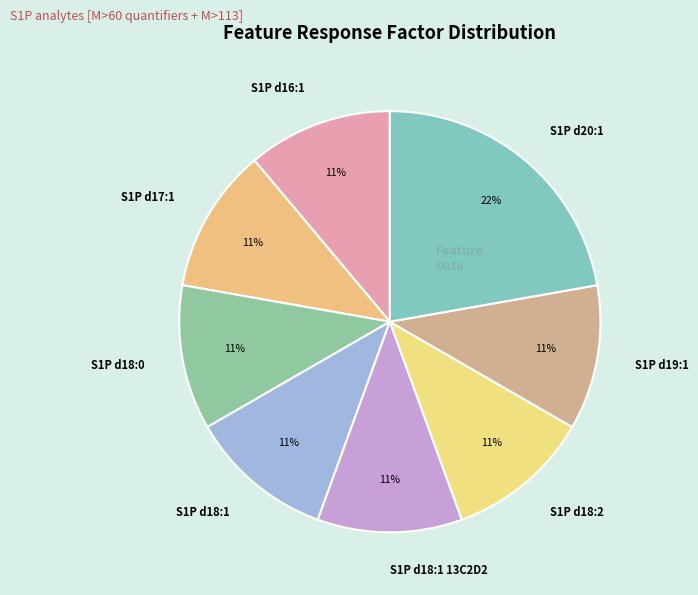

To the nearest percent, what is the average slice percentage?

12%